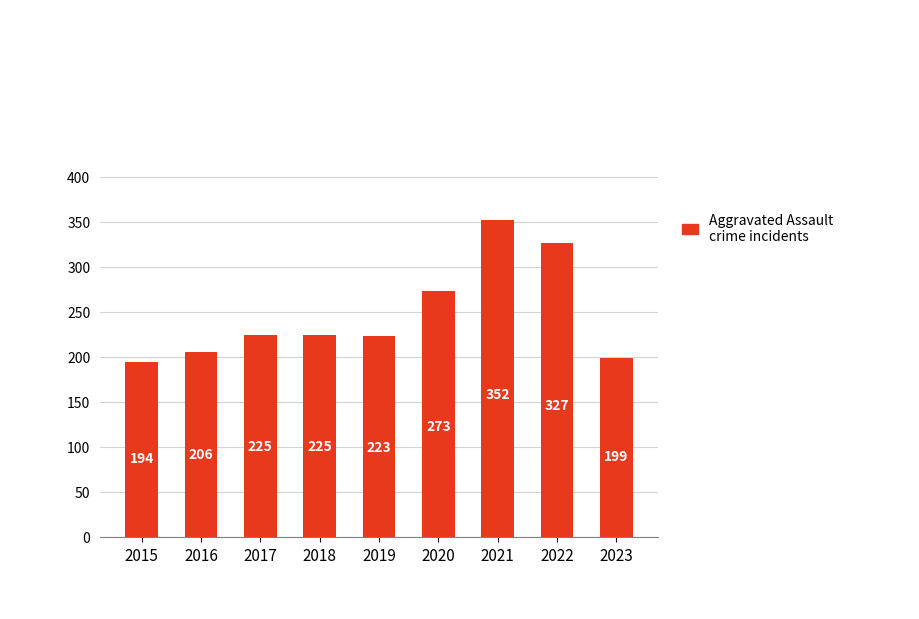

Are the bars grouped side by side (vs. stacked)?

No